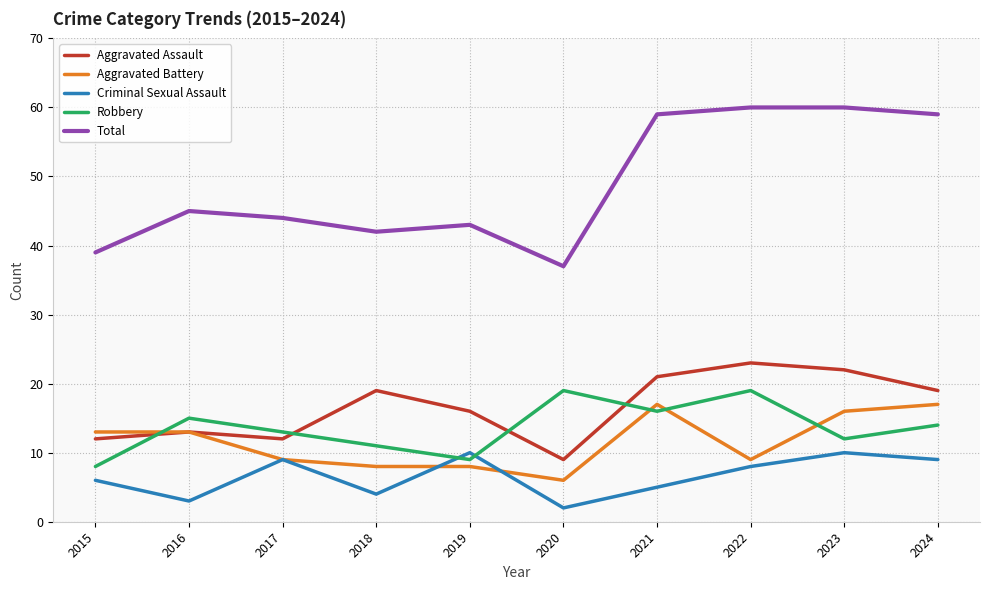

Which series has the largest range (max minus min)?

Total